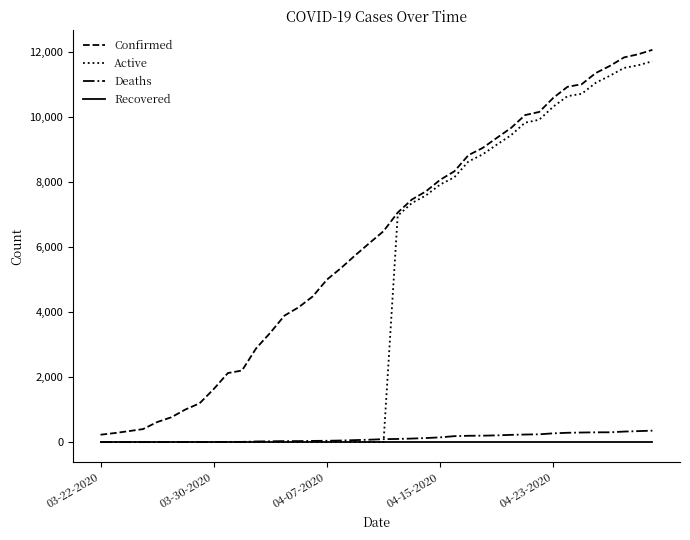

How many values in the Deaths series are below 91?

20